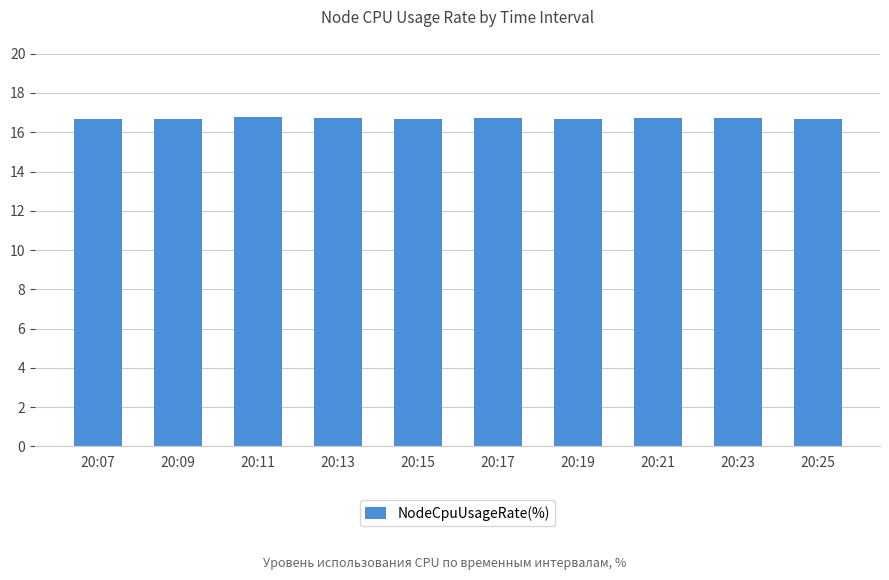

What is the ratio of the value at 20:17 to the value at 20:11?

1.0